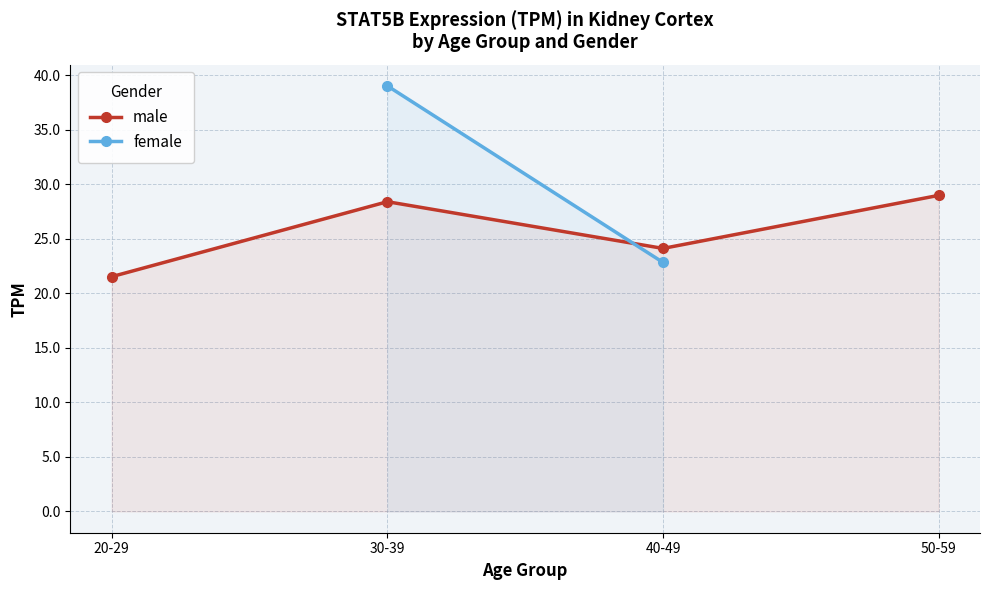

True or false: male has a value of 4.5 at 20-29.

False